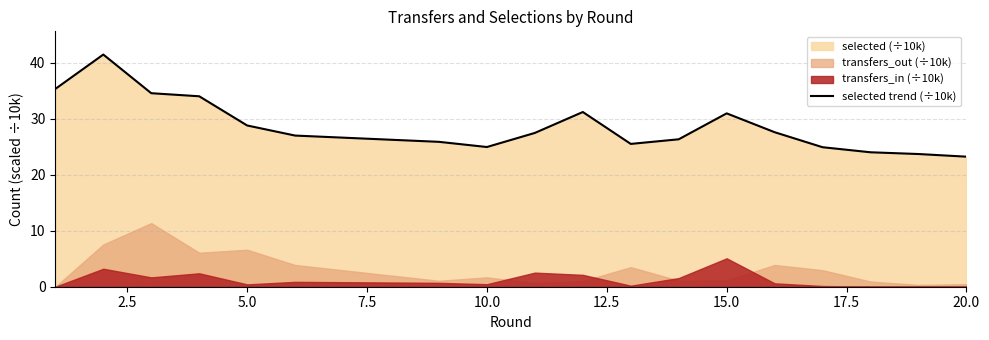

What is the difference between the maximum and second lowest values?

18.2